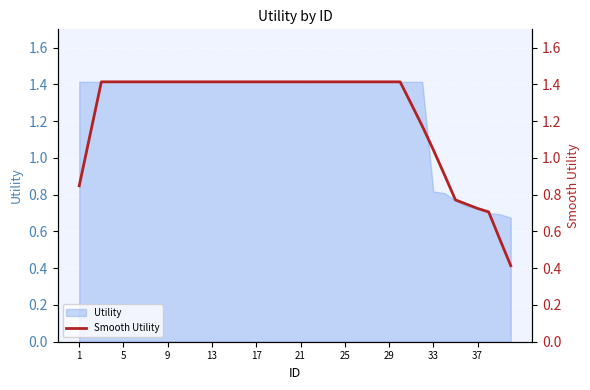

True or false: Utility has a value of 1.4 at 29.

True